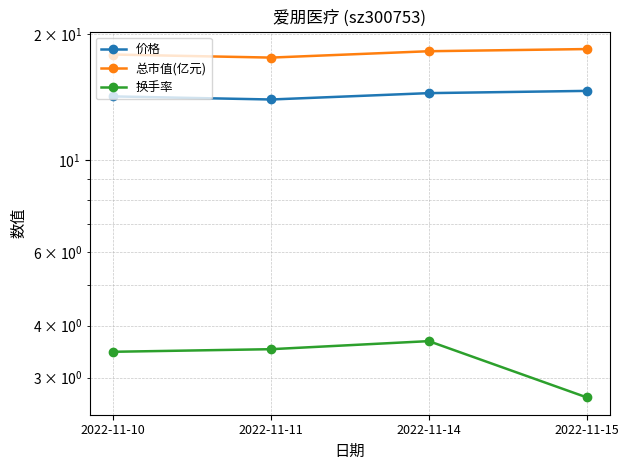

What is the average value of the 总市值(亿元) series?

18.0